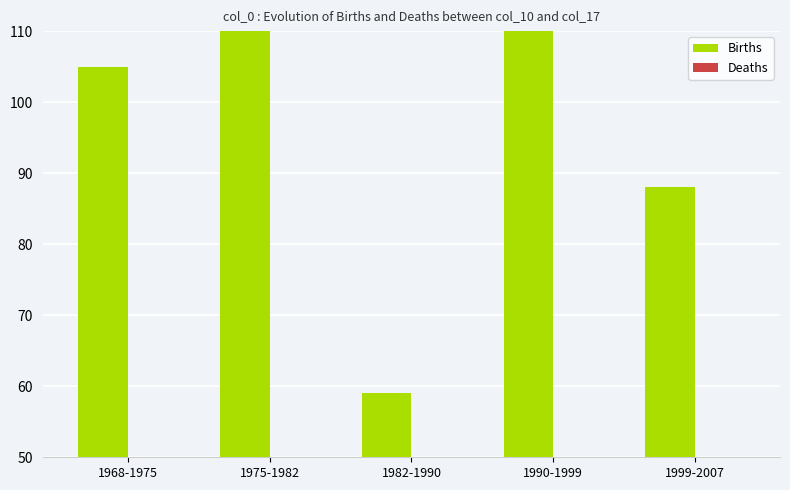

Which has a higher value, 1968-1975 or 1975-1982?

1975-1982